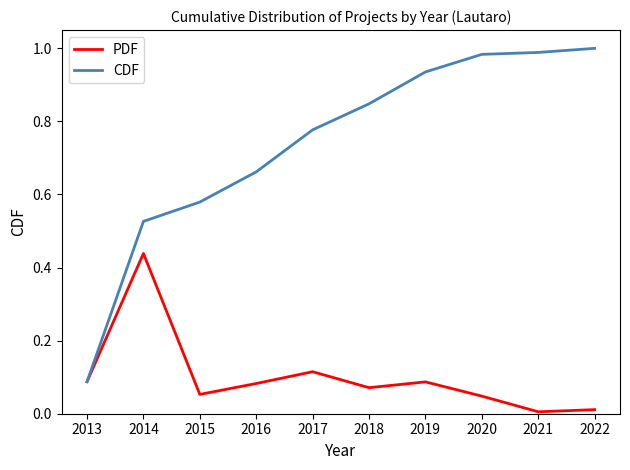

Which series has the largest total across all categories?

CDF